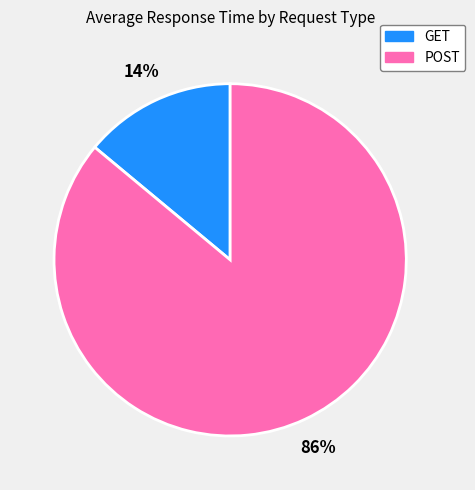

Which has a higher value, GET or POST?

POST